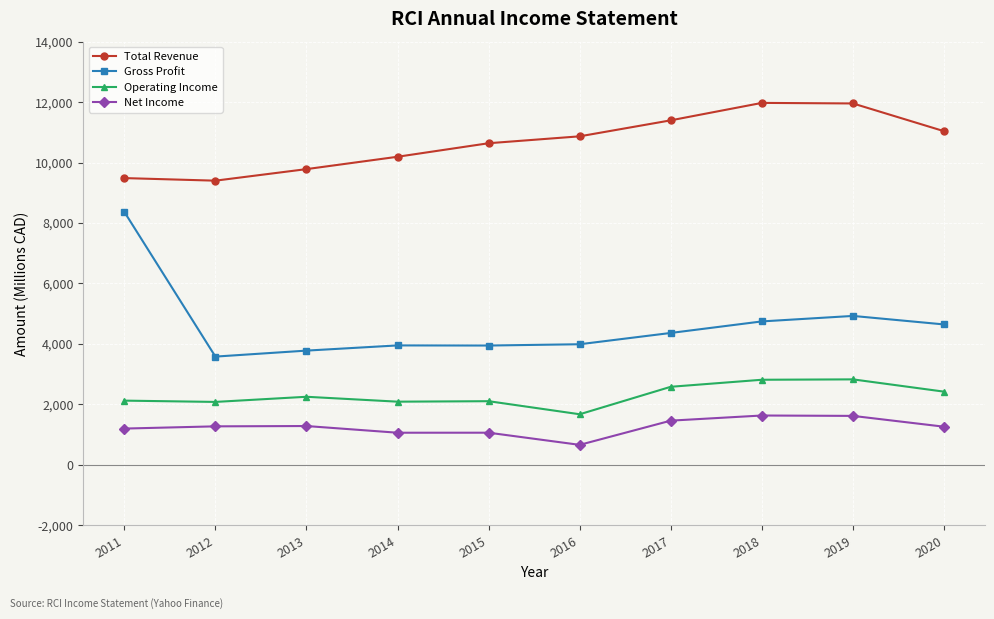

Does the chart have visible grid lines?

Yes